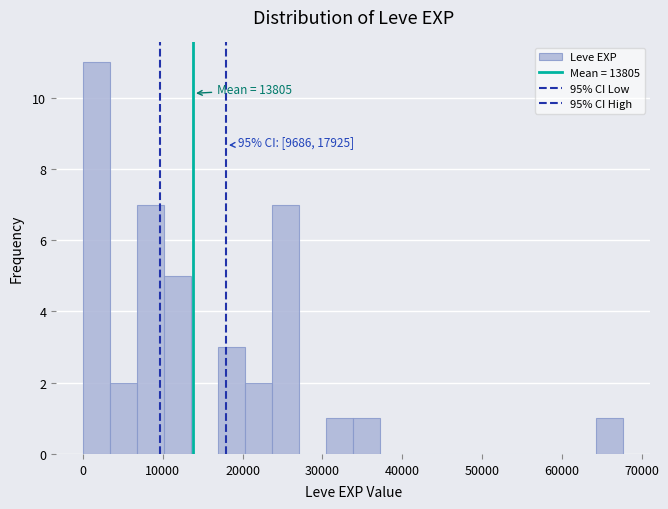

Read against the x-axis, roughly where is the centre of the tallest bar?

2000